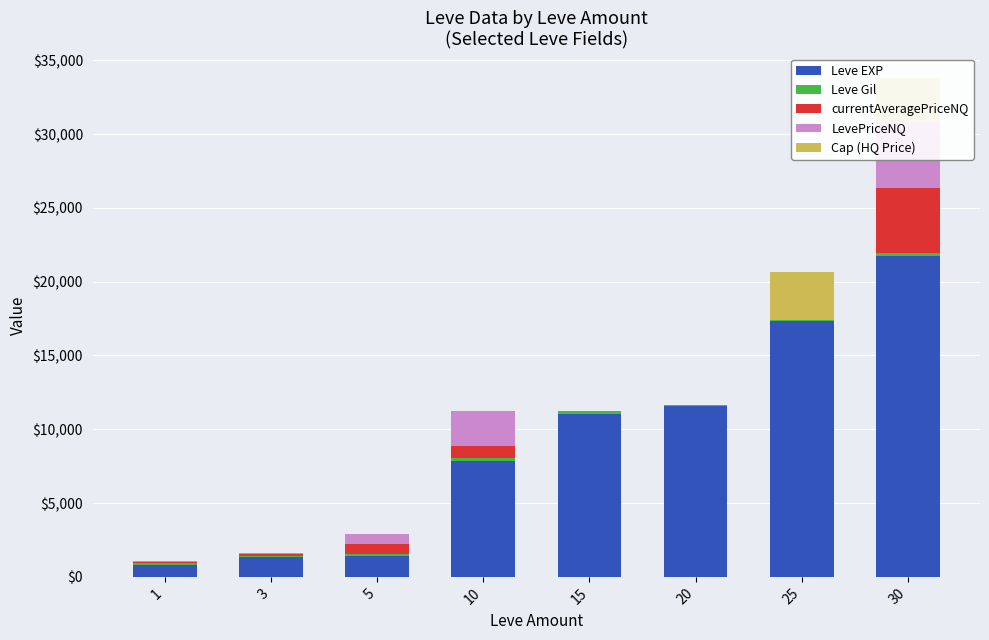

At 30, list the series in order from largest to smallest.

Leve EXP, currentAveragePriceNQ, LevePriceNQ, Cap (HQ Price), Leve Gil